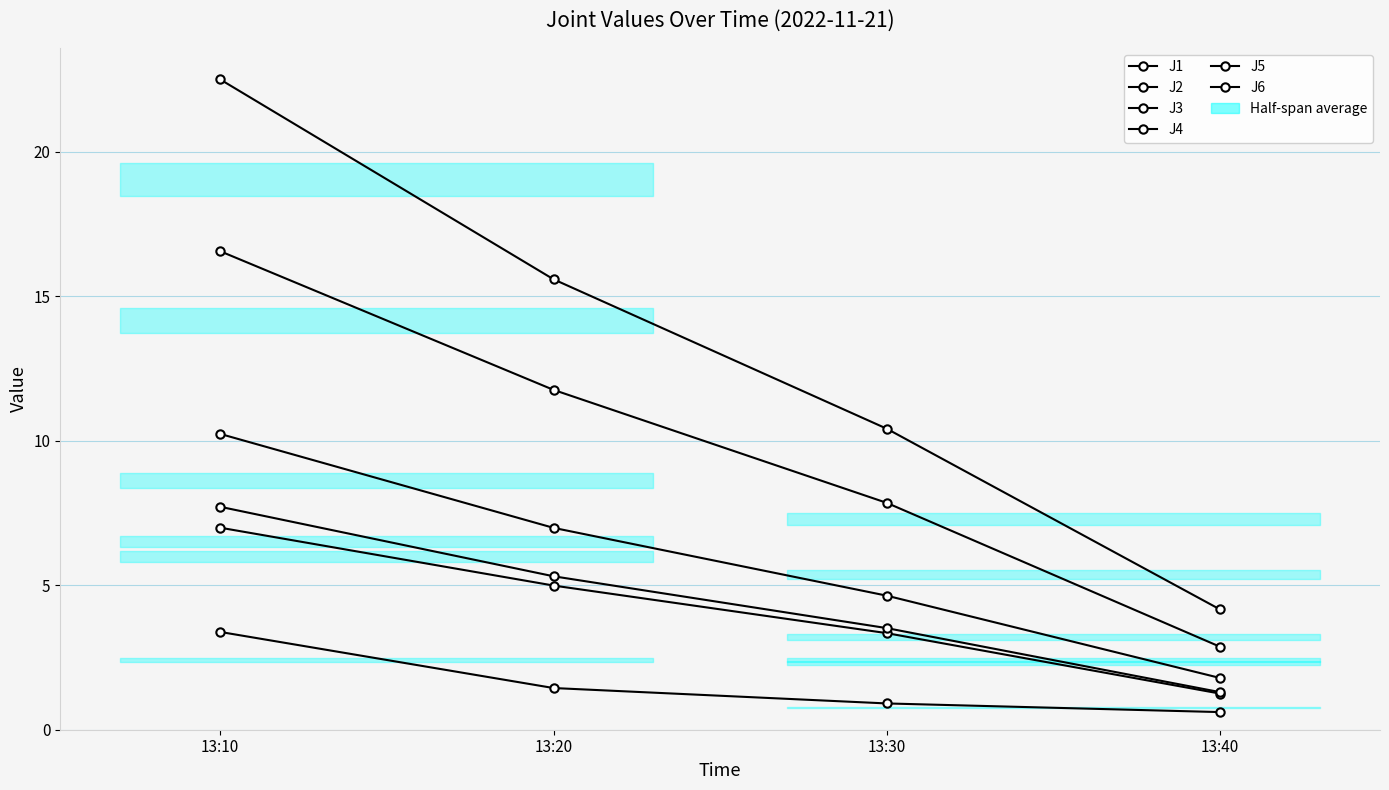

True or false: J3 and J6 cross at least once.

False